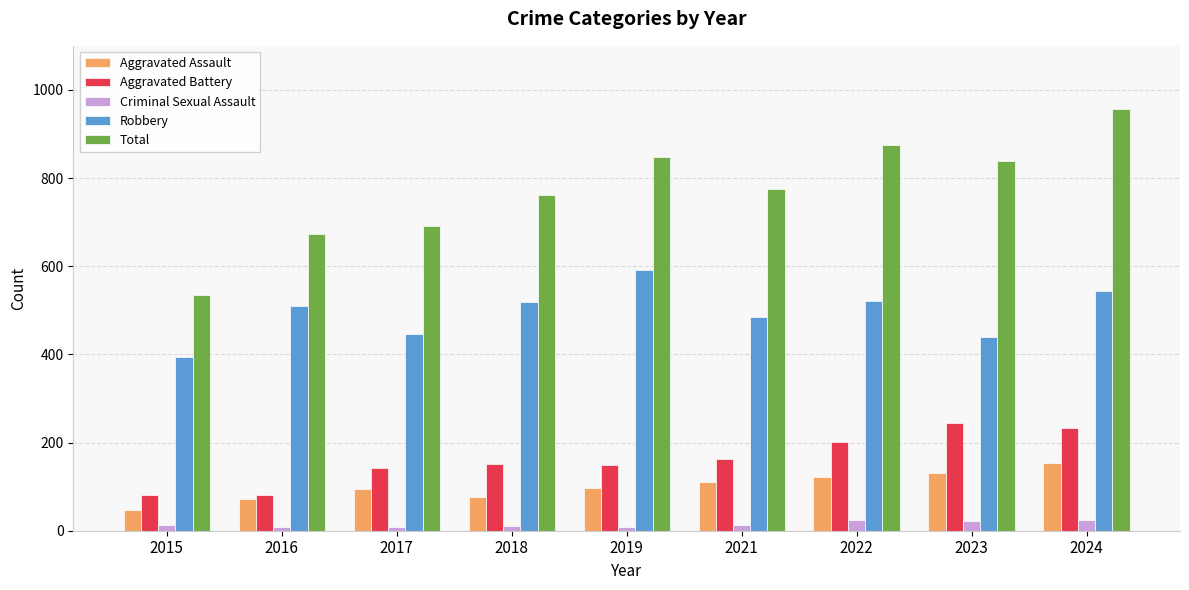

Are the bars horizontal?

No